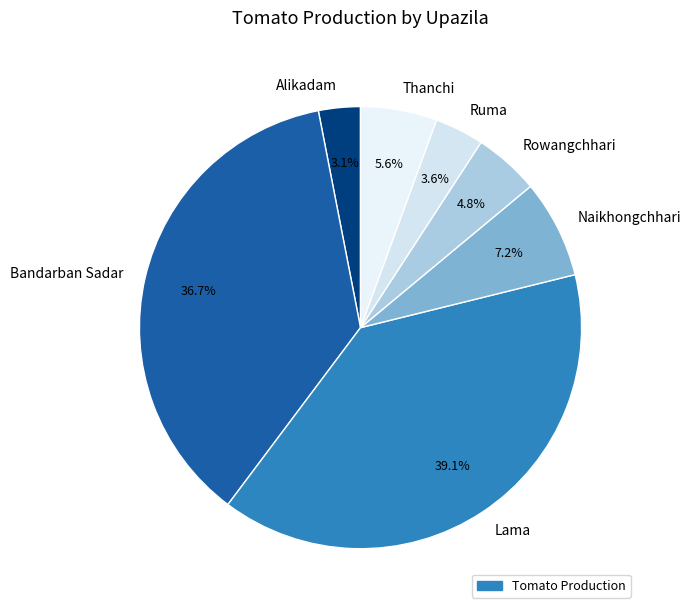

To the nearest percent, what percentage of the pie is Naikhongchhari?

7%